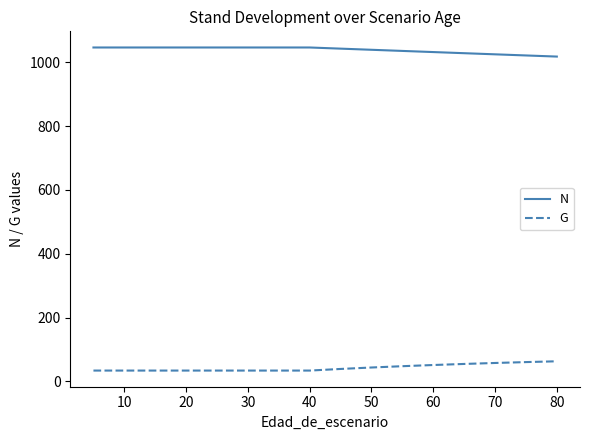

Which series has the largest total across all categories?

N